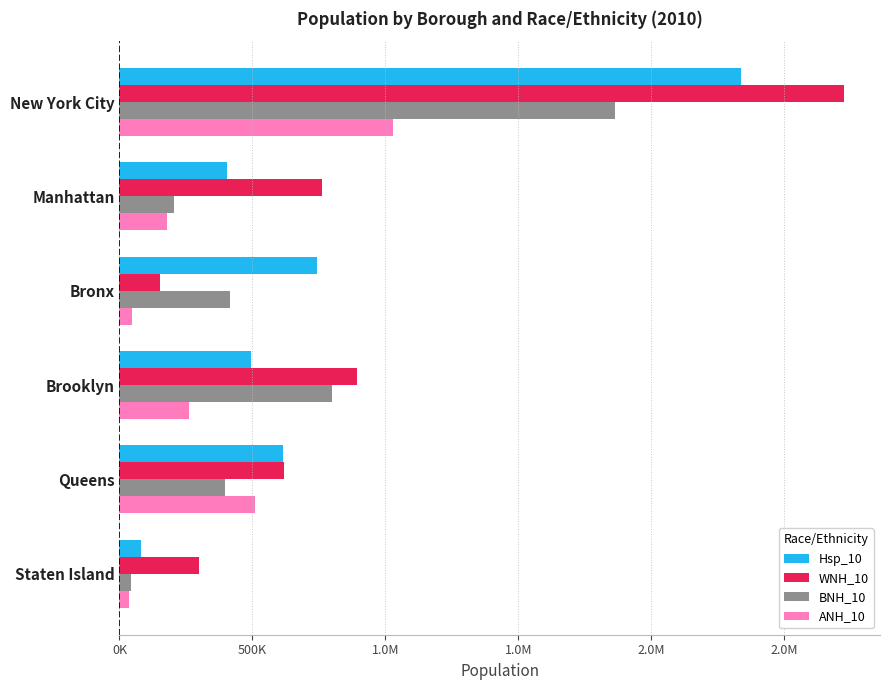

What are all the series names shown in the legend?

Hsp_10, WNH_10, BNH_10, ANH_10